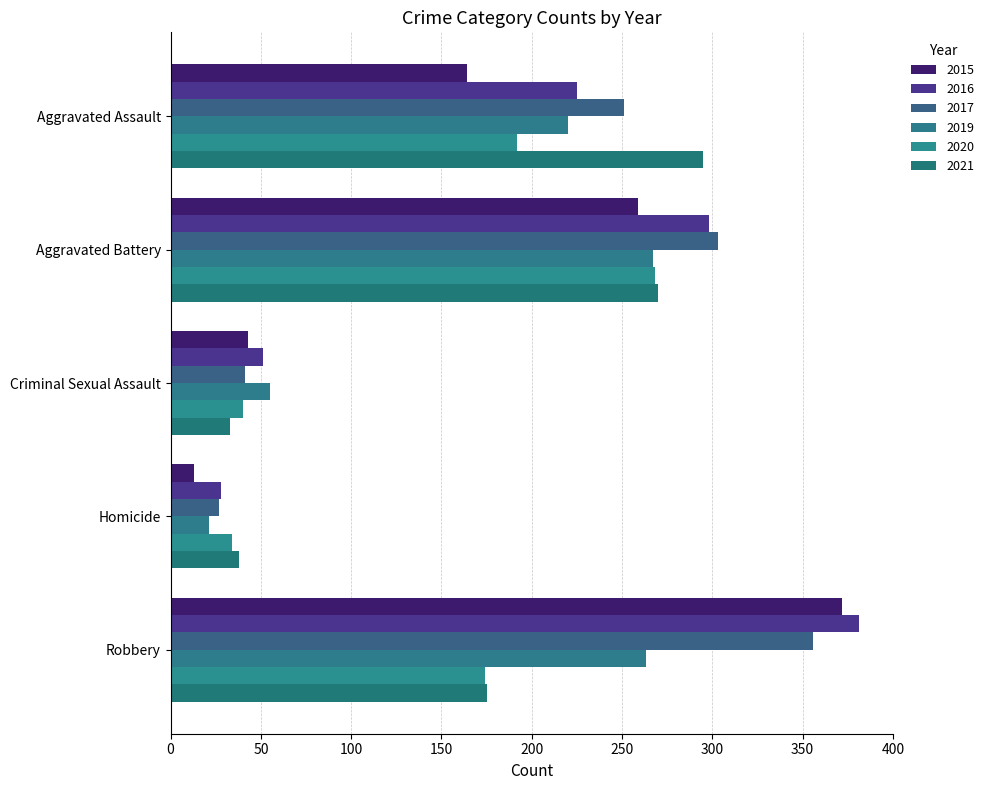

Between Aggravated Assault and Aggravated Battery, which series saw the biggest shift?

2015